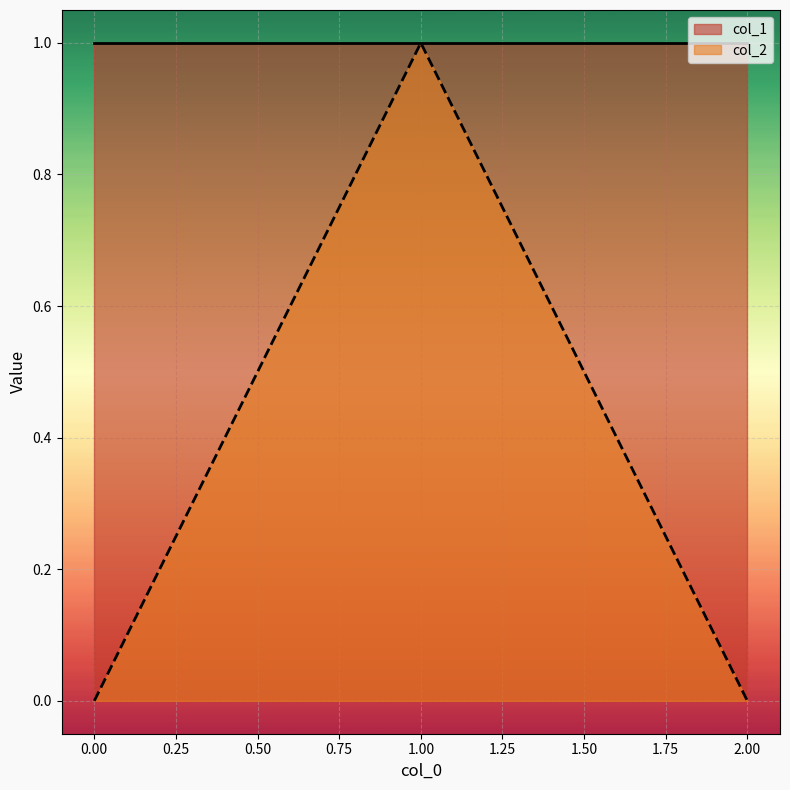

Reading left to right, list all the values displayed in this chart.

0=0	1=1	2=0